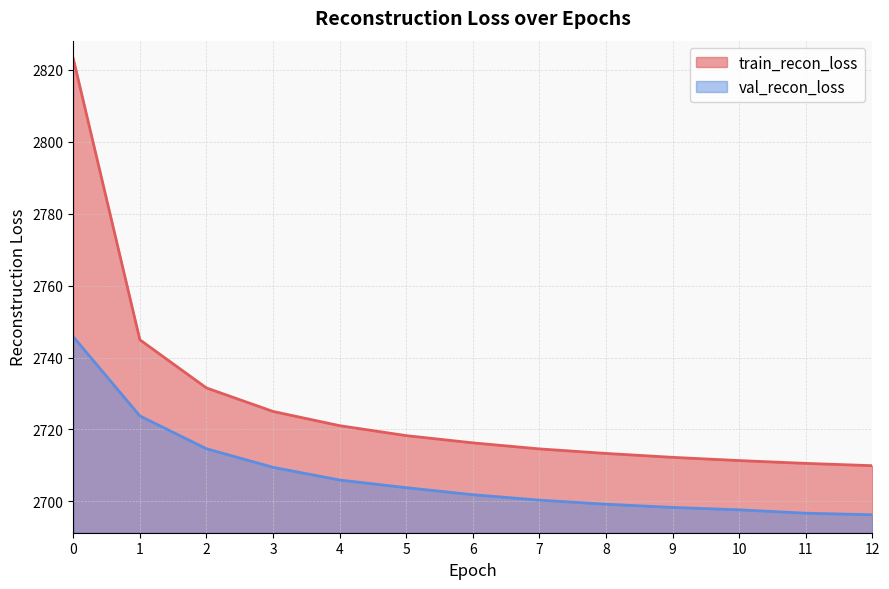

Which category has the lowest value across all series?

12